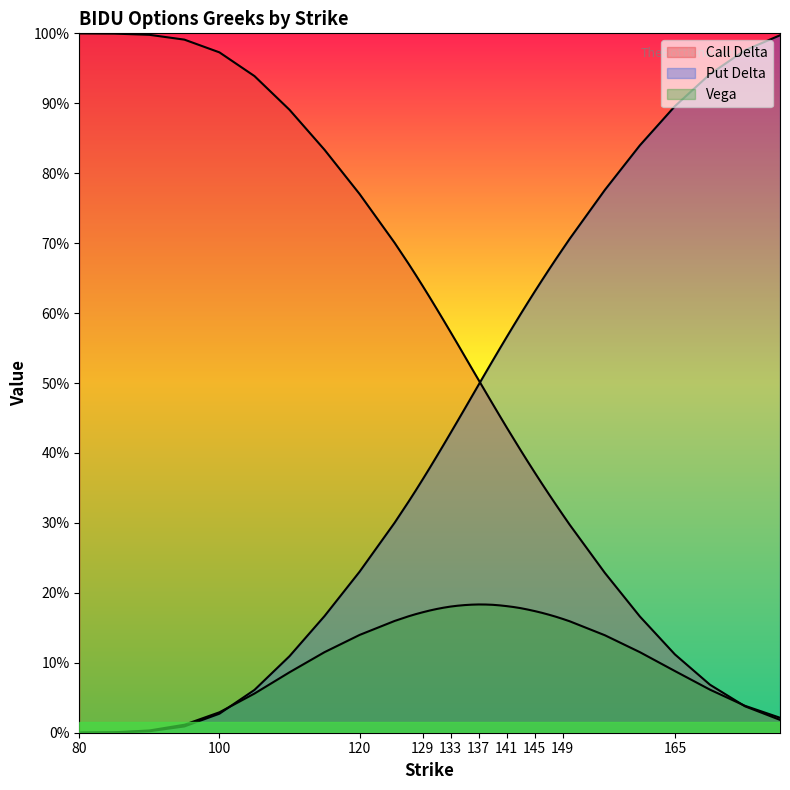

True or false: Put Delta has more than 2 interior local peaks.

False